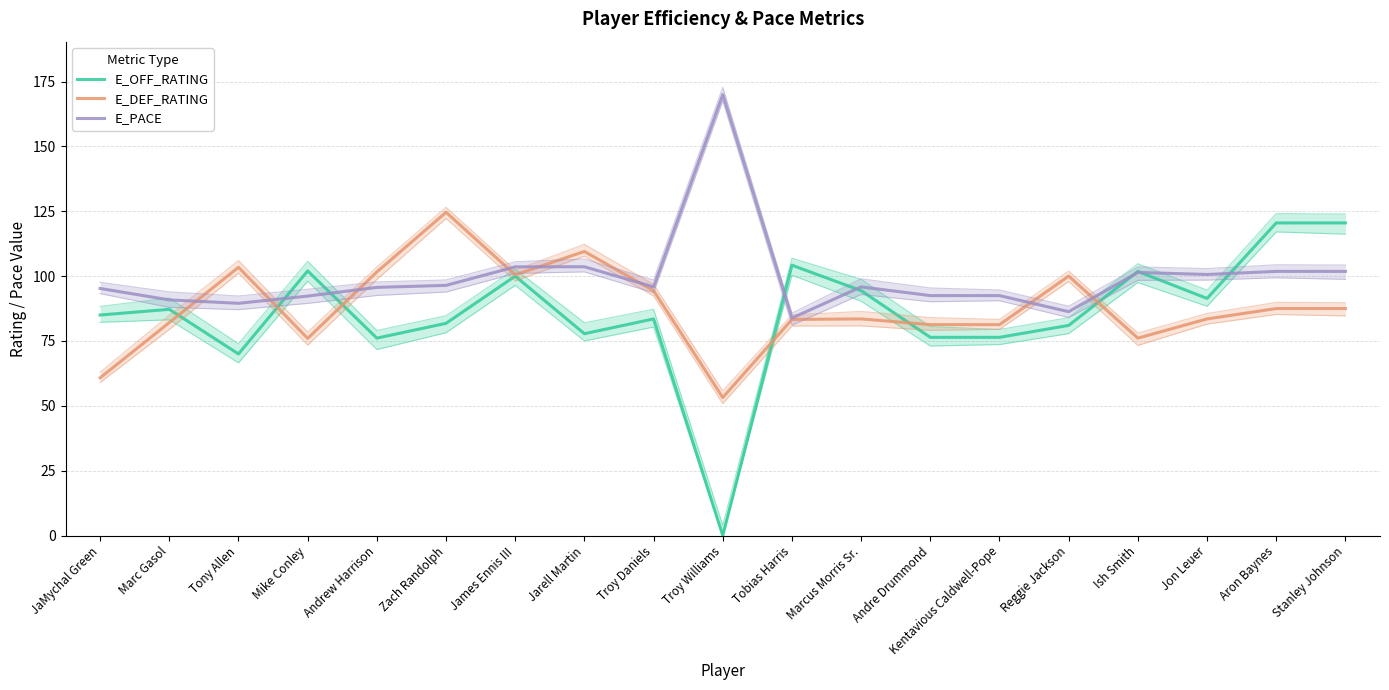

Which category has the highest value in the E_PACE series?

Troy Williams